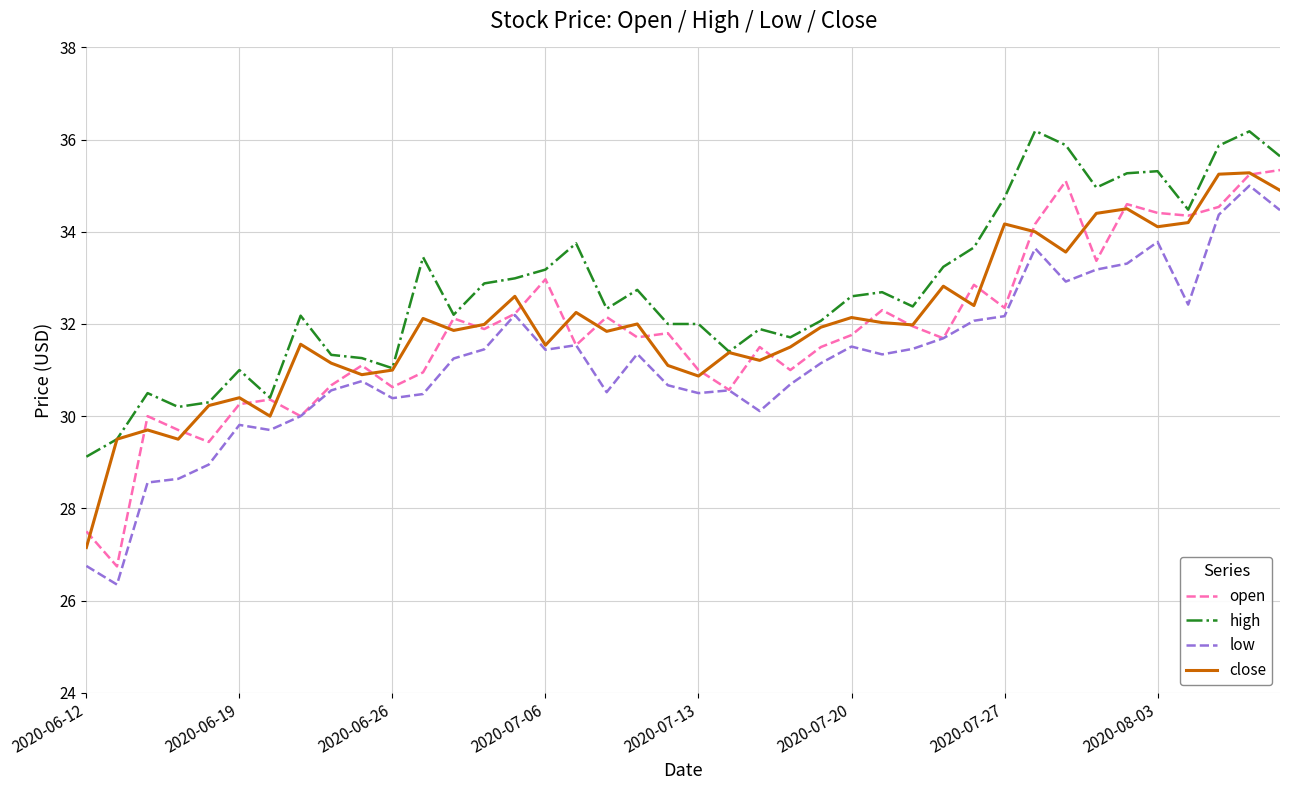

What is the maximum value shown in the chart?

36.2